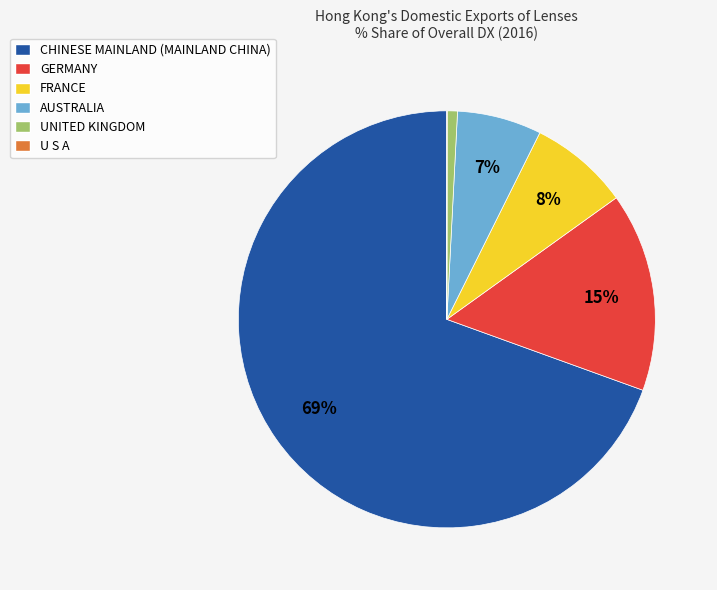

What percentage is the GERMANY slice, to the nearest percent?

15%